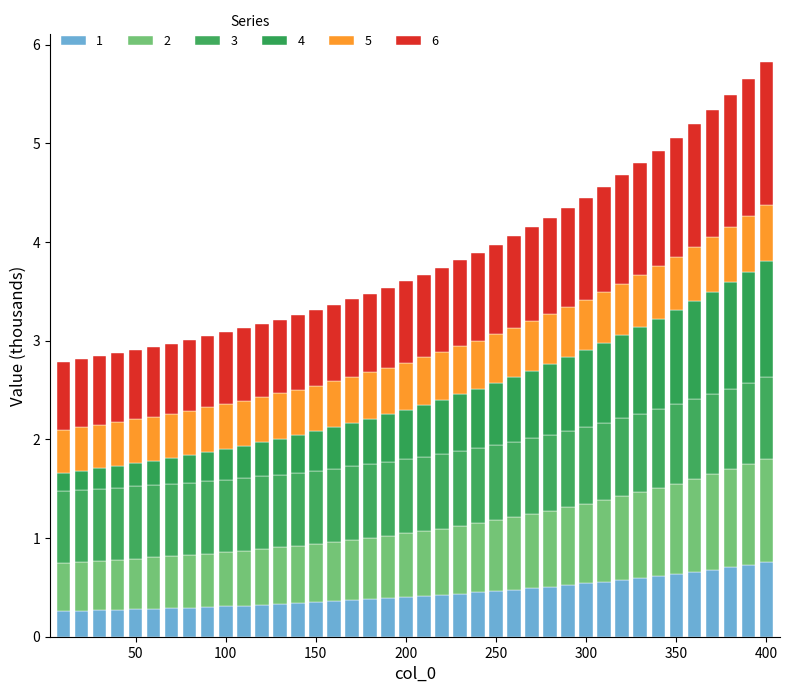

List the labels in order of 3 value, smallest first.

10, 20, 30, 40, 50, 60, 70, 80, 90, 100, 110, 120, 130, 140, 150, 160, 170, 180, 190, 200, 210, 220, 230, 240, 250, 260, 270, 280, 290, 300, 310, 320, 330, 340, 350, 360, 370, 380, 390, 400